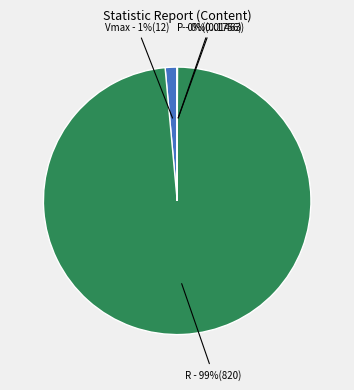

The Vmax - 1%(12) slice represents 1% of the pie. True or false?

True